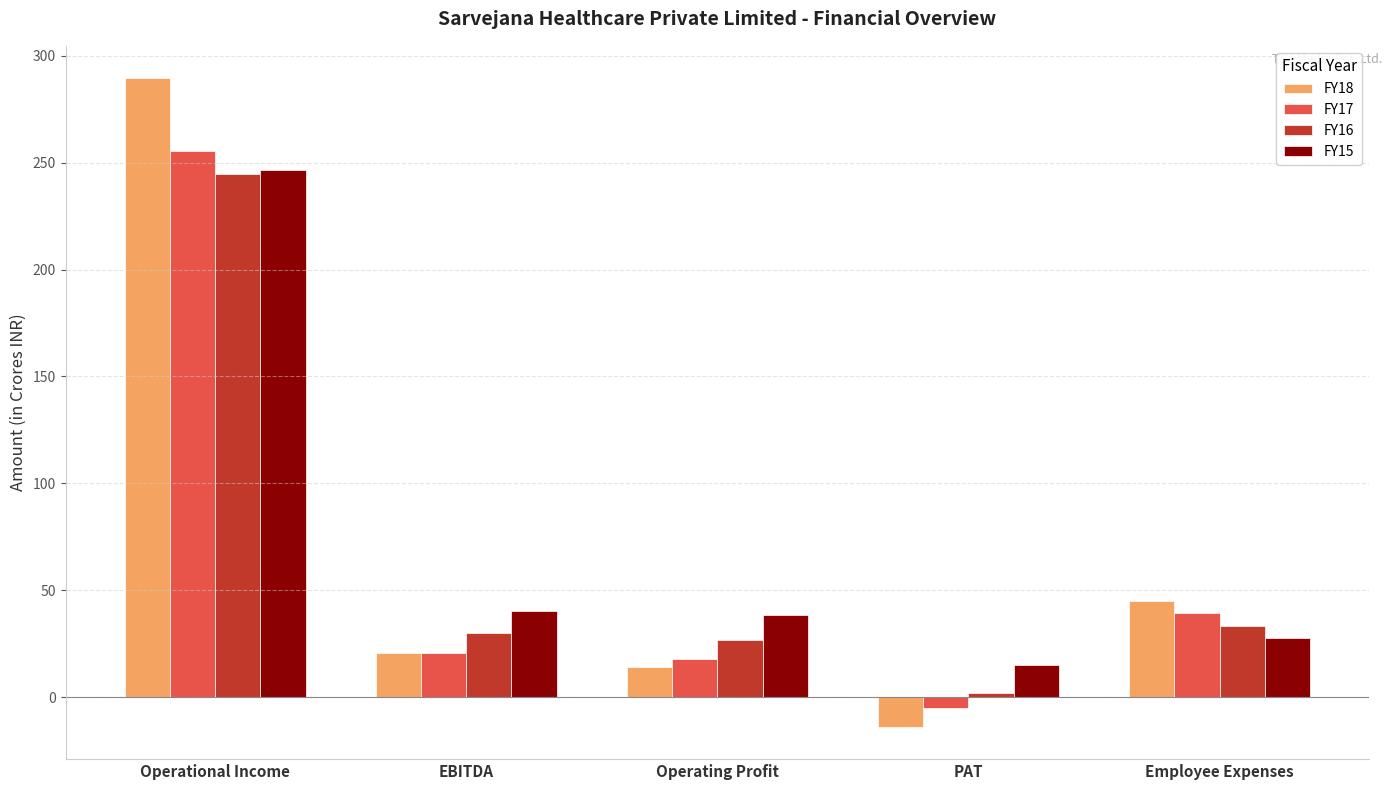

Rank the categories by FY18 value from highest to lowest.

Operational Income, Employee Expenses, EBITDA, Operating Profit, PAT